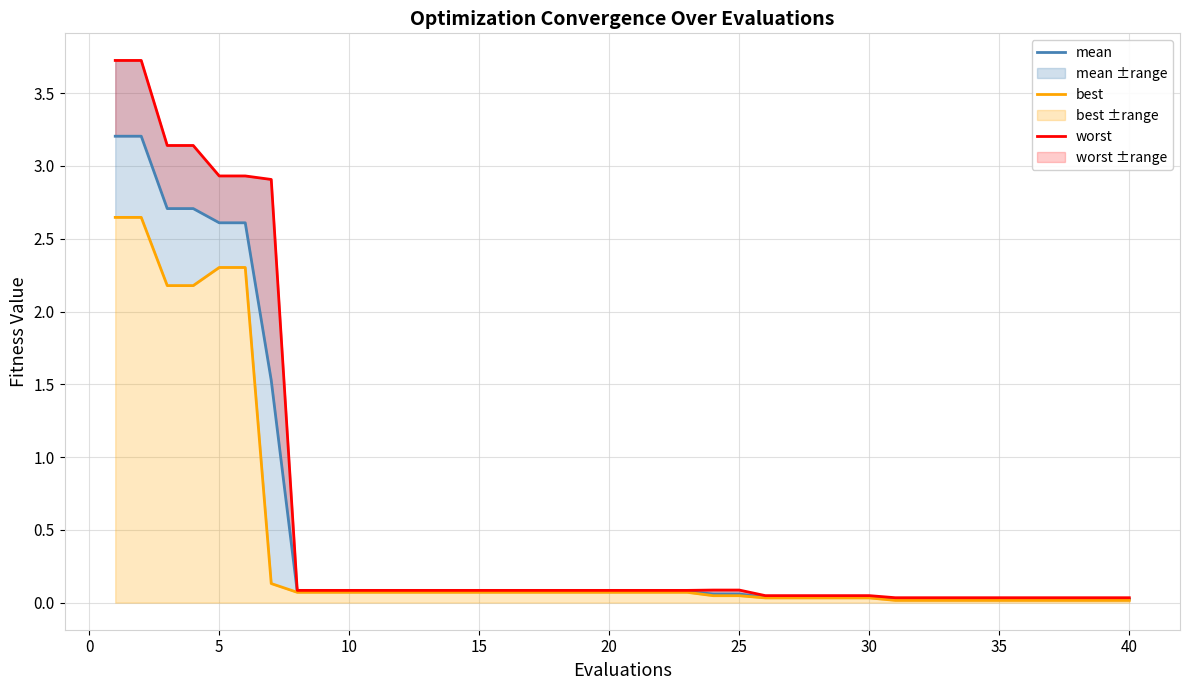

True or false: worst has a value of 5.1 at 5.

False